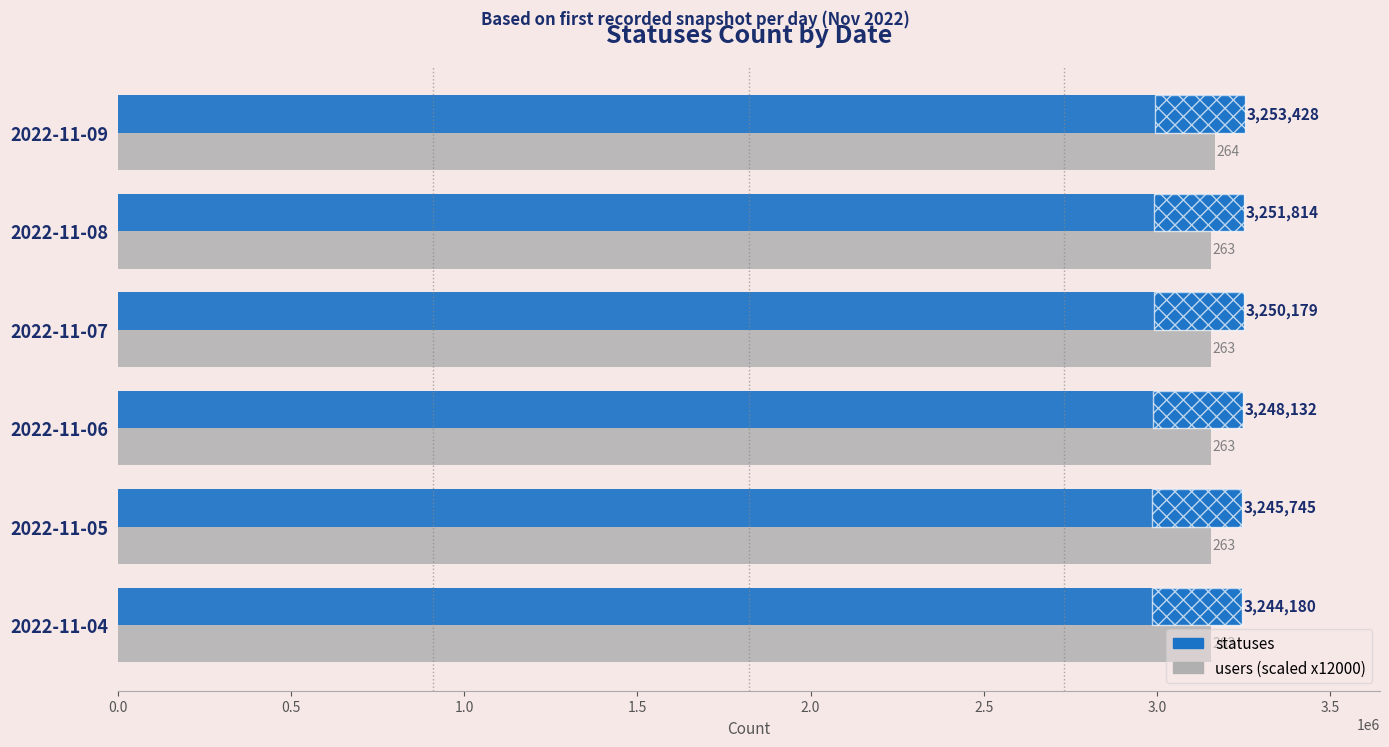

How many bars are there in total?

12